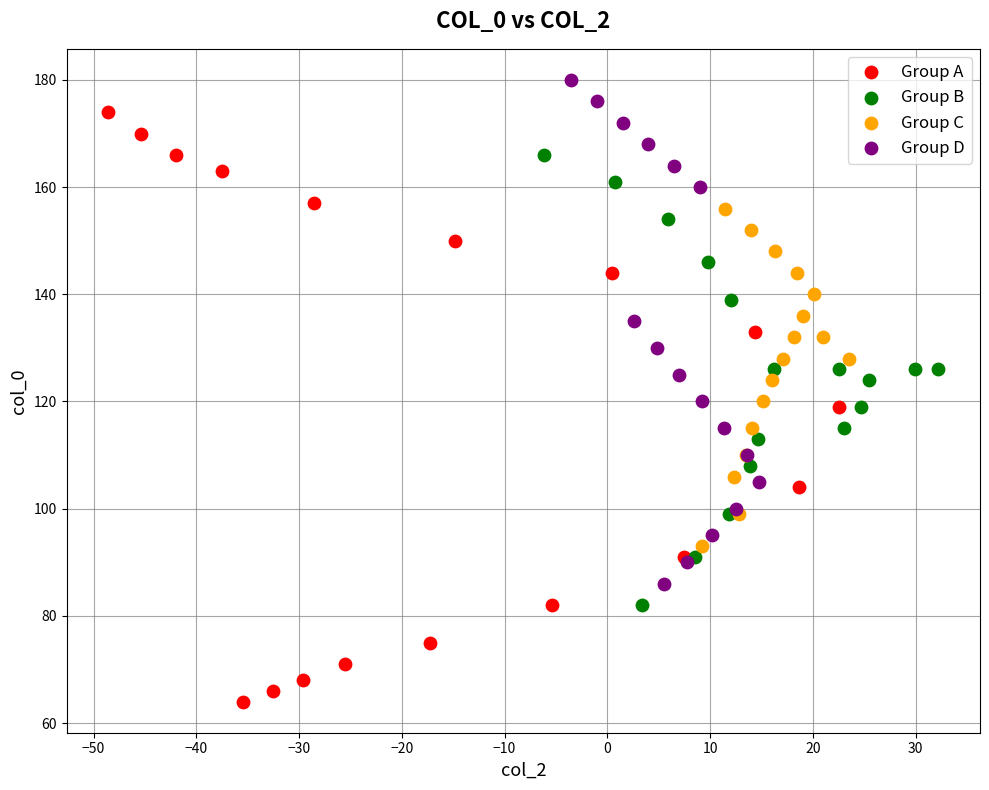

Which series contains the lowest Y value?

Group A